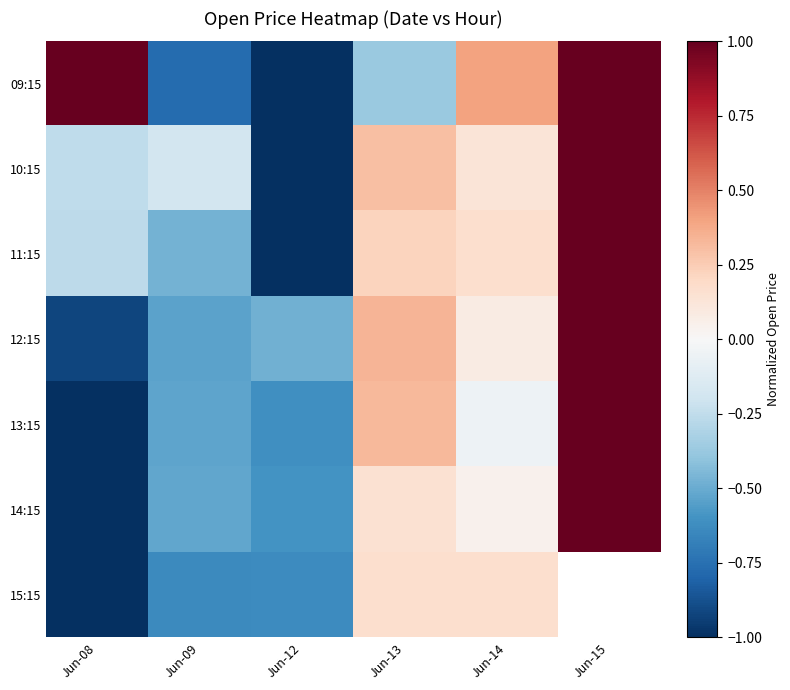

How many values in the 09:15 series exceed 0?

3